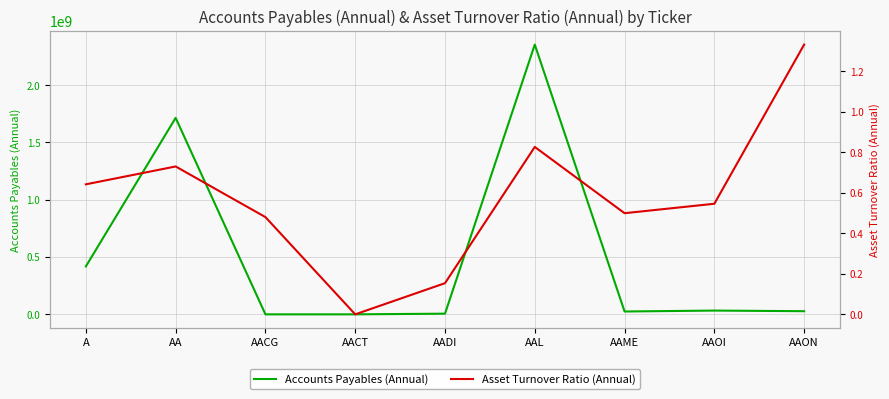

At which category does the chart reach its peak across all series?

AAL